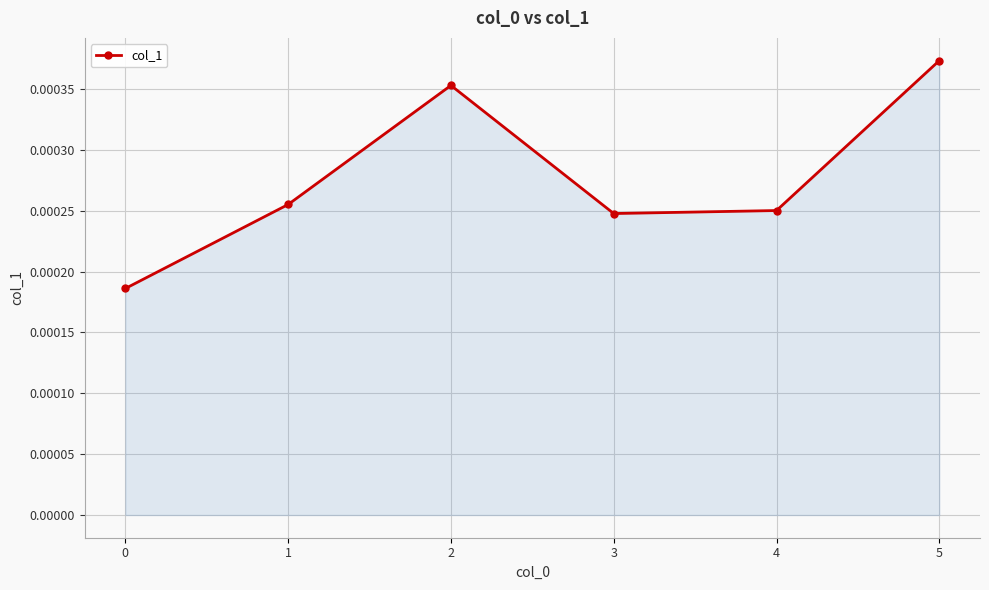

How many interior local valleys (lower than both neighbors) does the data have?

1